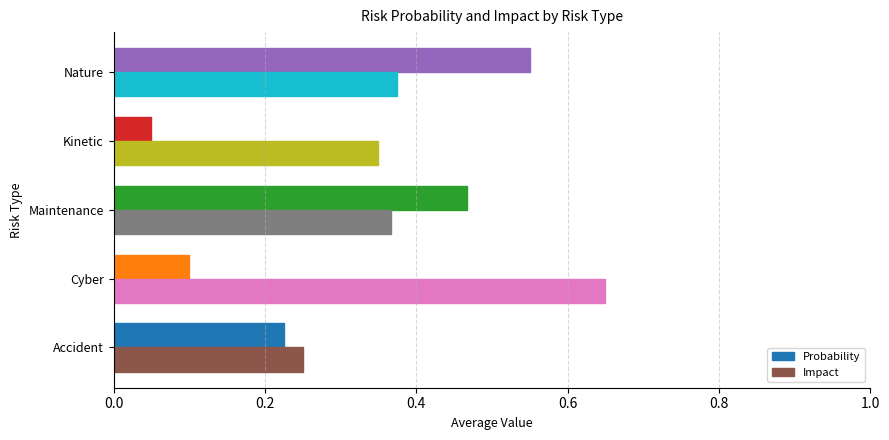

Is it true that Impact equals 0.2 at Nature?

False